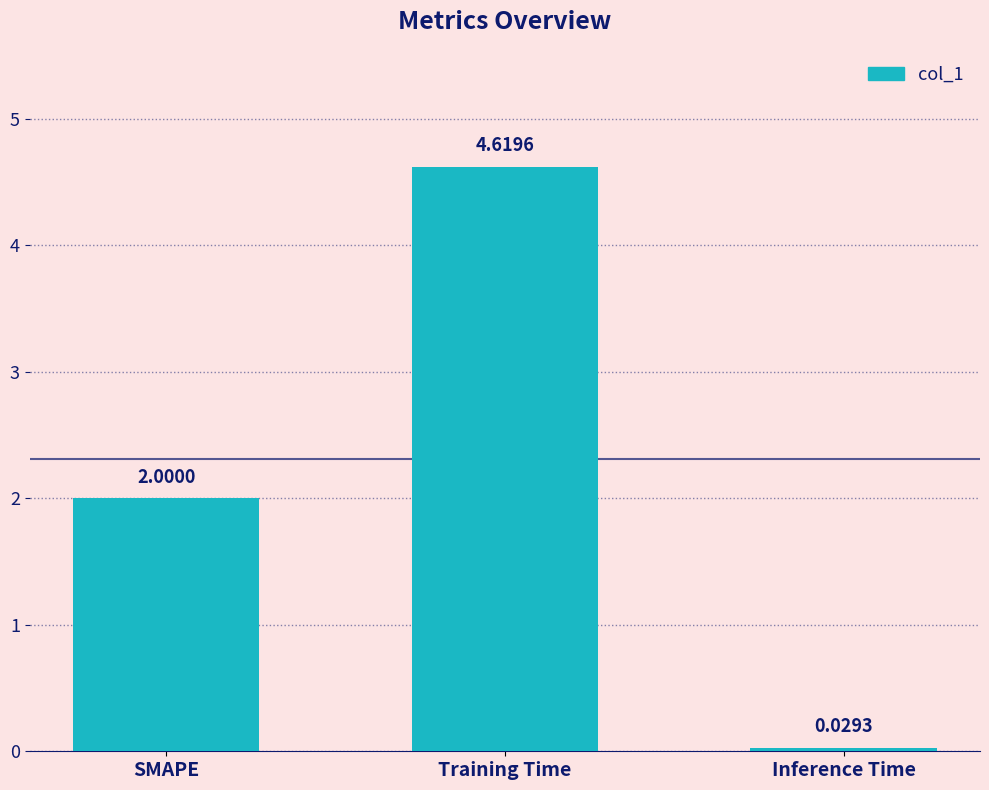

Rank the categories by value from lowest to highest.

Inference Time, SMAPE, Training Time